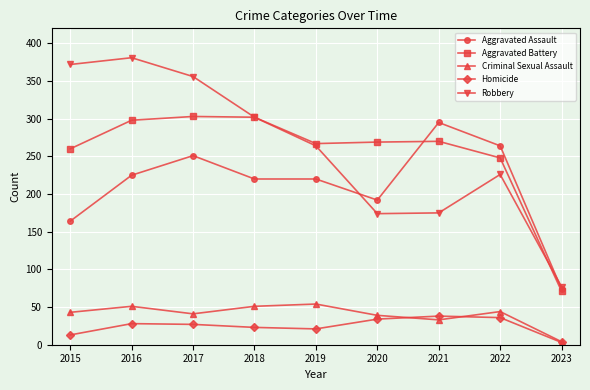

The Aggravated Assault series shows 251 at 2017. True or false?

True